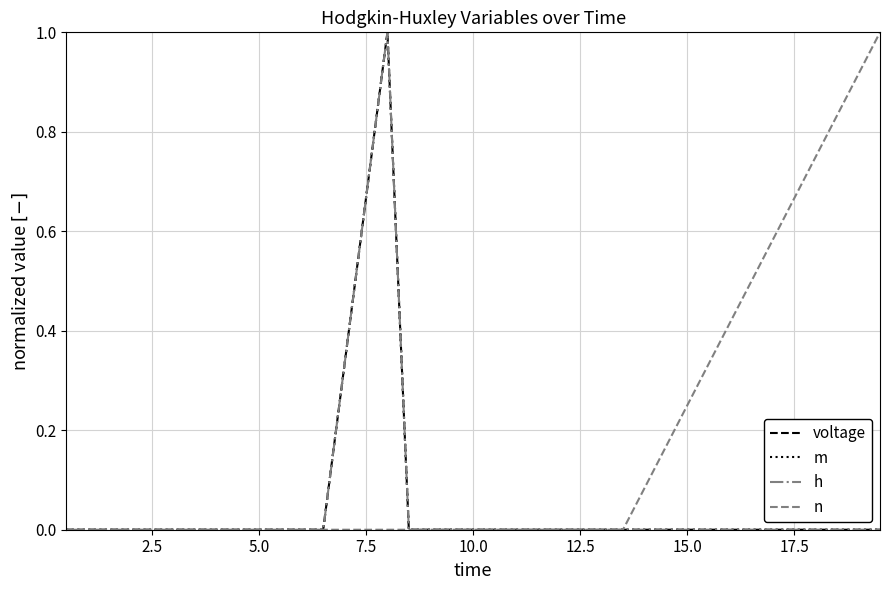

Is this an area chart (filled region under the line)?

No